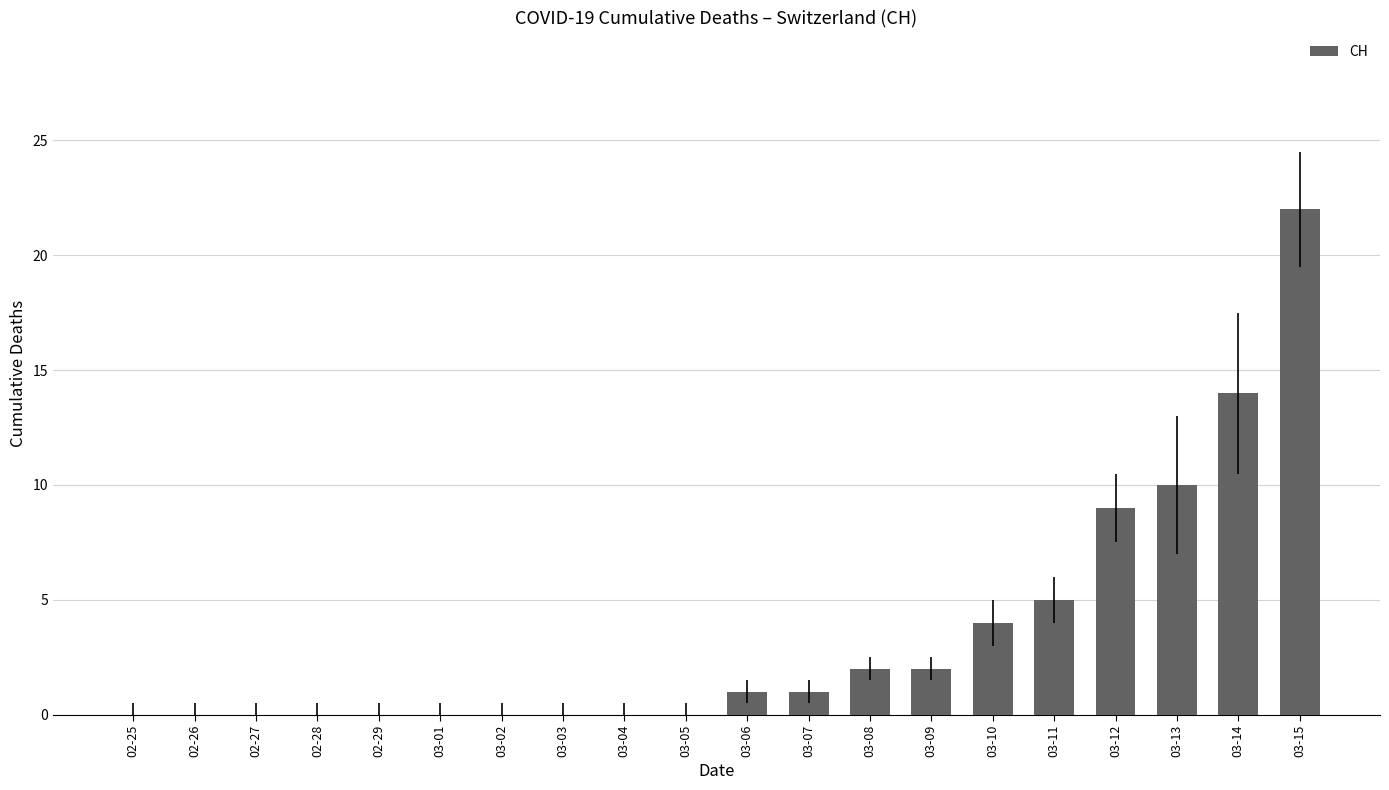

How many data points does each series have?

20